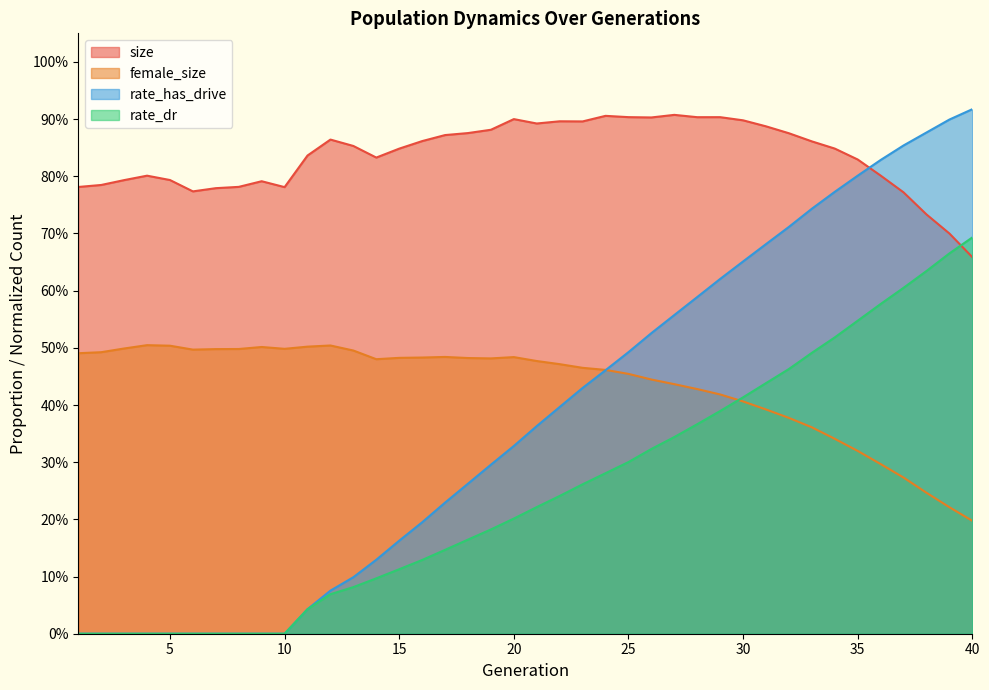

What is the difference between the maximum and minimum values in the rate_has_drive series?

0.9